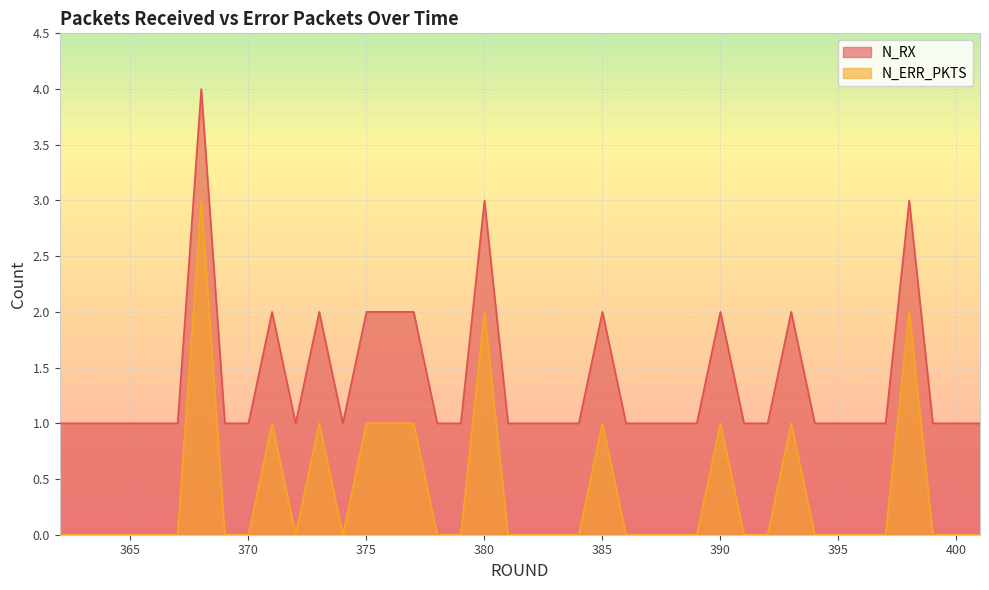

True or false: N_ERR_PKTS and N_RX intersect in this chart.

False